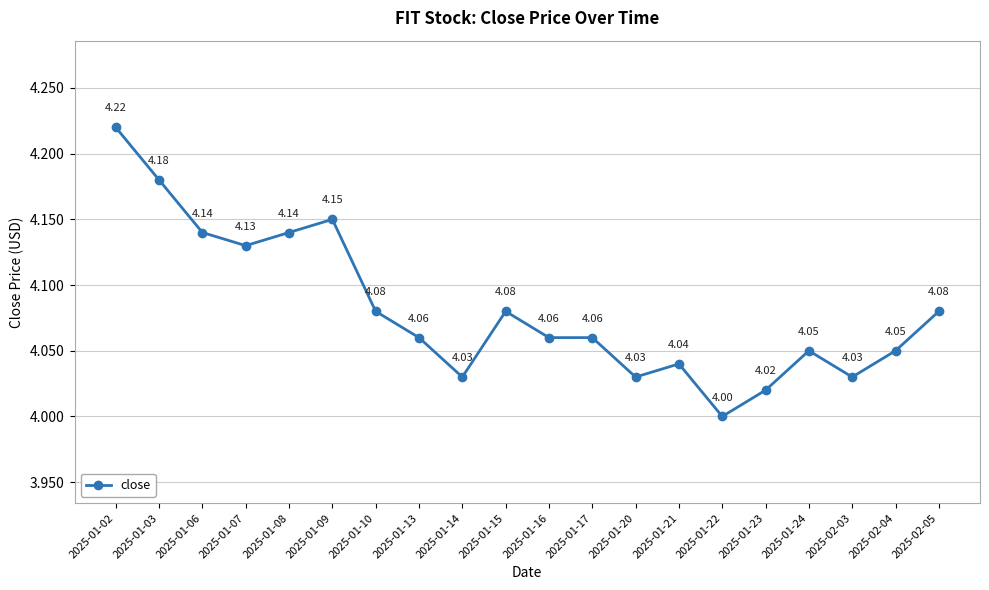

Is it true that the value at 2025-01-22 is 6.3?

False